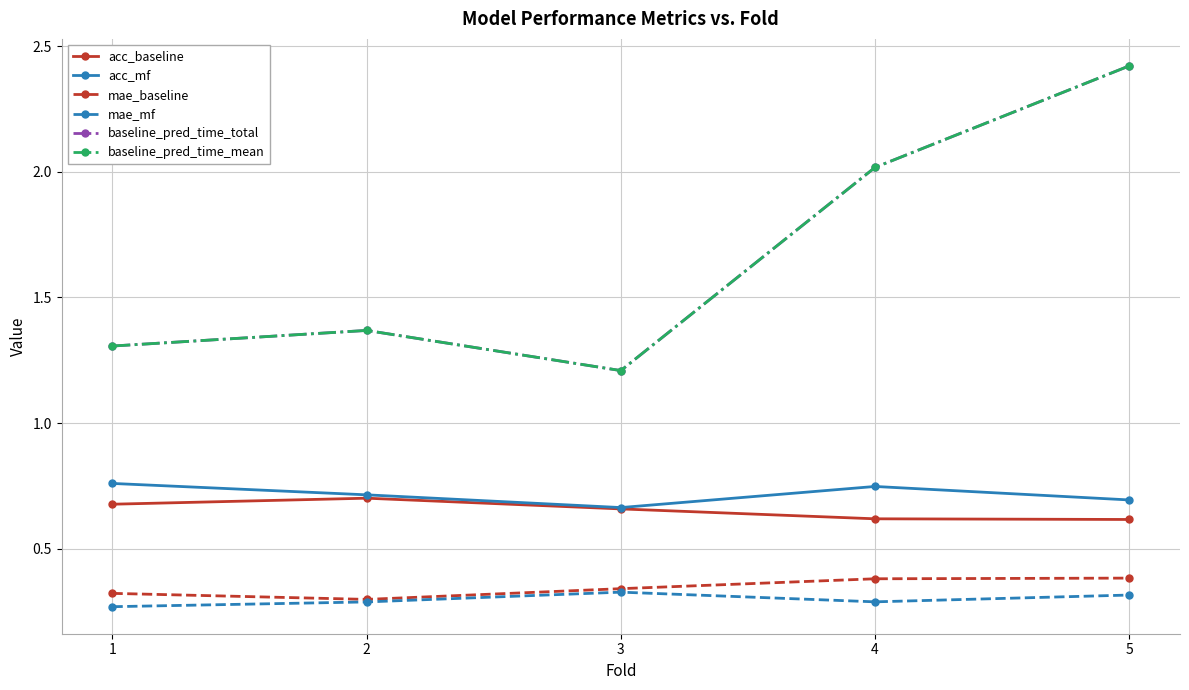

Reading left to right, what are all the values shown in this chart?

acc_baseline: 1=0.7	2=0.7	3=0.7	4=0.6	5=0.6
acc_mf: 1=0.8	2=0.7	3=0.7	4=0.7	5=0.7
mae_baseline: 1=0.3	2=0.3	3=0.3	4=0.4	5=0.4
mae_mf: 1=0.3	2=0.3	3=0.3	4=0.3	5=0.3
baseline_pred_time_total: 1=1.3	2=1.4	3=1.2	4=2.0	5=2.4
baseline_pred_time_mean: 1=1.3	2=1.4	3=1.2	4=2.0	5=2.4